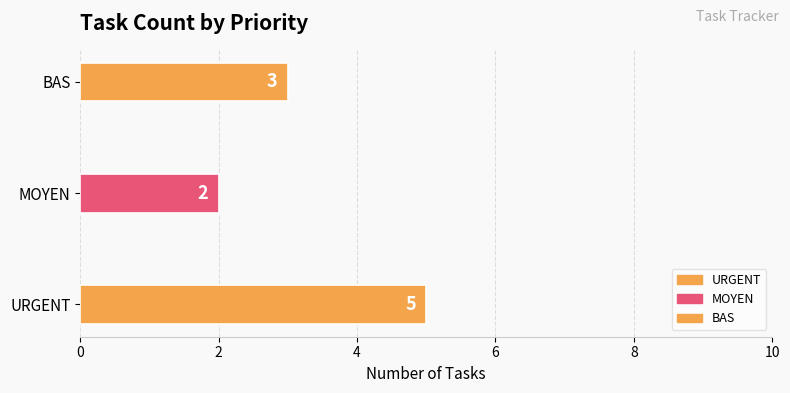

What is the greatest value displayed?

5